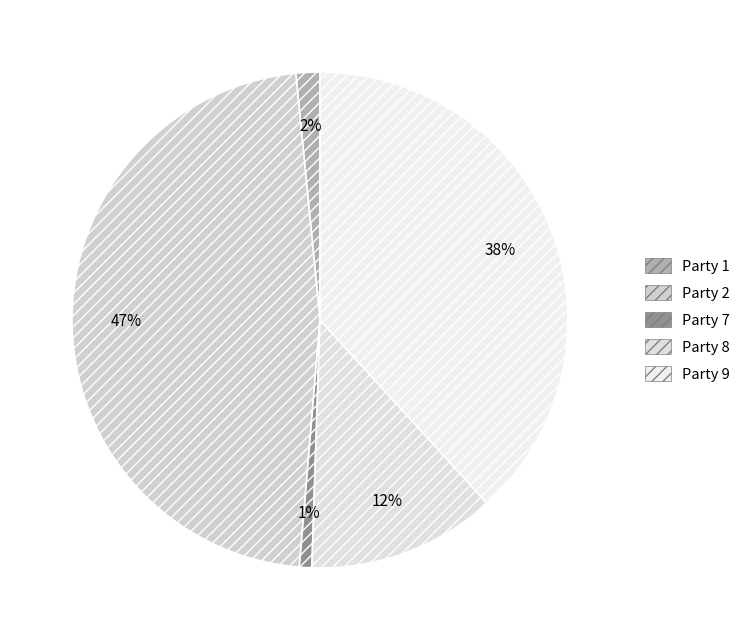

To the nearest percent, what percentage of the pie is Party 9?

38%